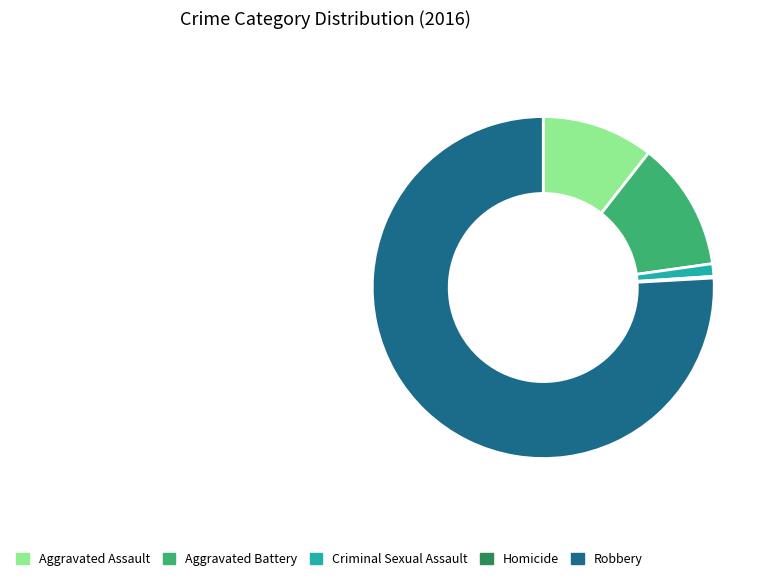

Which category has the biggest portion of the pie?

Robbery